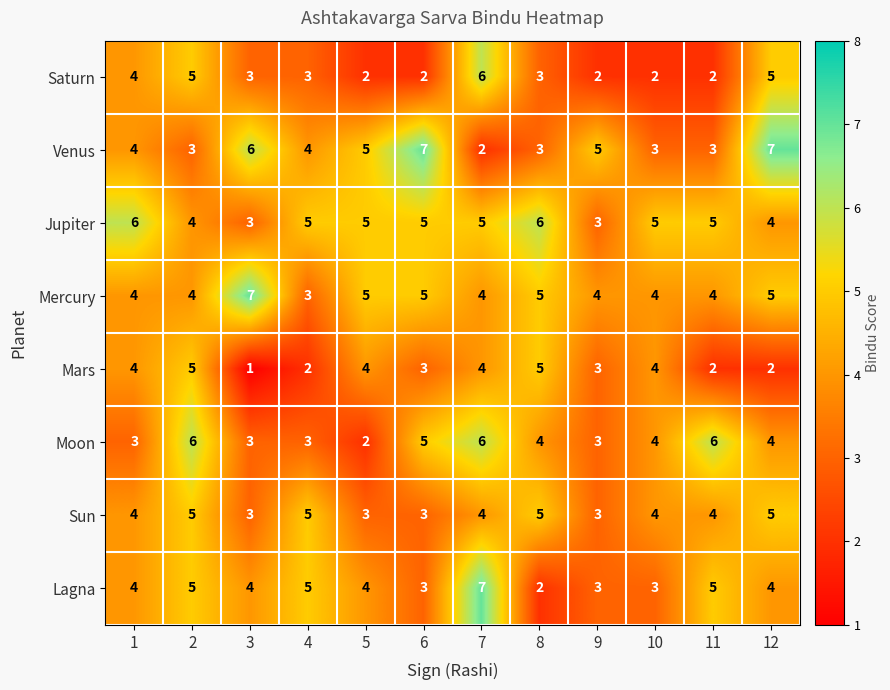

What is the difference between the maximum and minimum values in the Jupiter series?

3